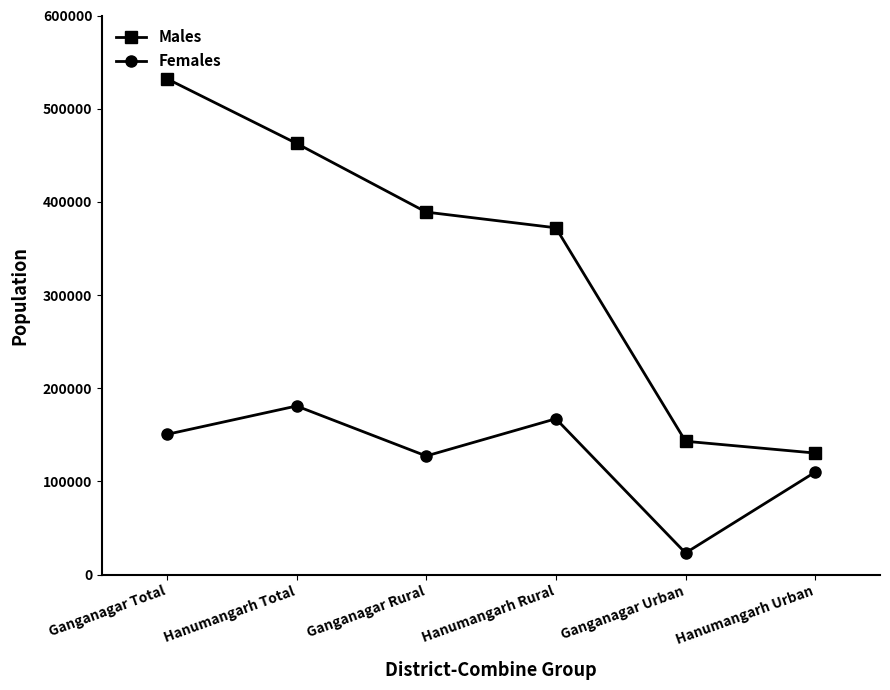

Reading left to right, transcribe all the data shown in this chart.

Males: 532121	462719	389024	372167	143097	130426
Females: 150487	180939	127297	167242	23190	109982